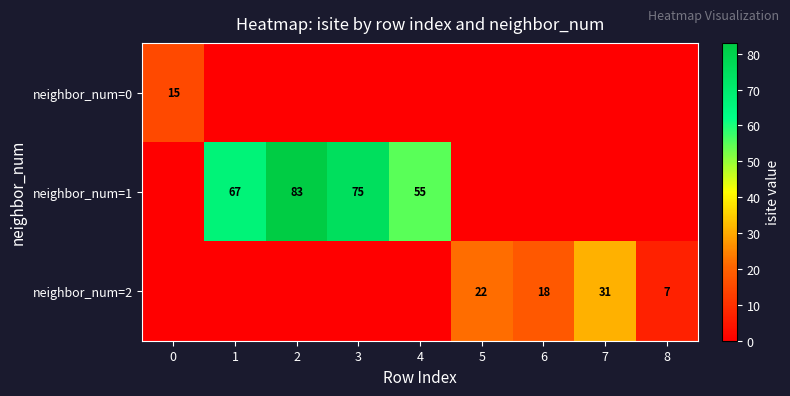

True or false: row_2 has a value of 0 at 1.

True